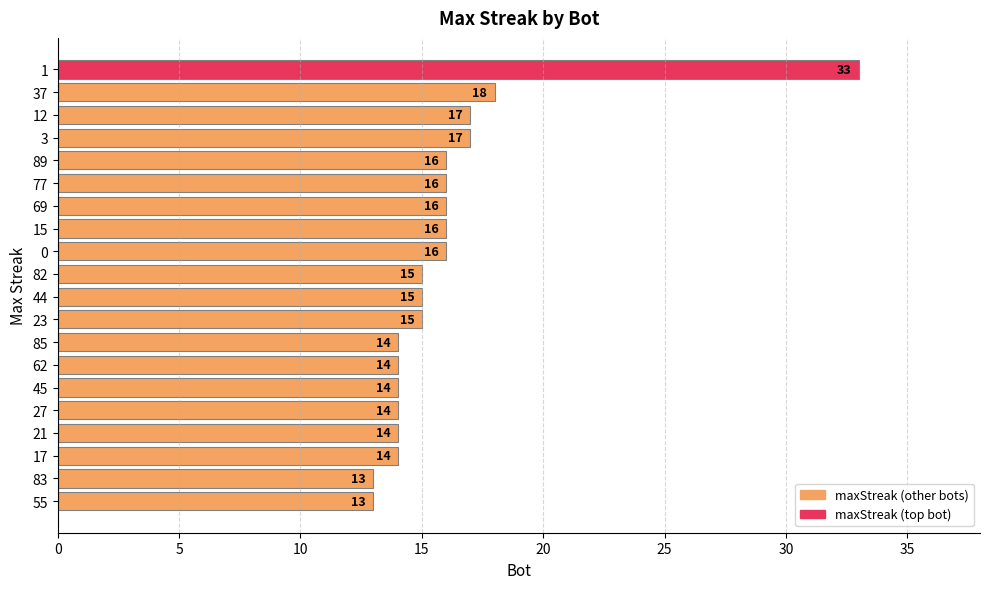

How many bars are there in total?

20